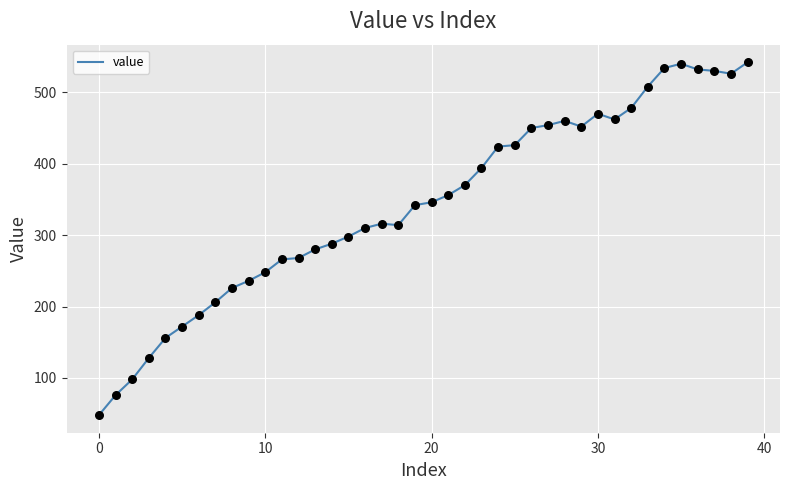

What is the difference between the maximum and minimum values?

494